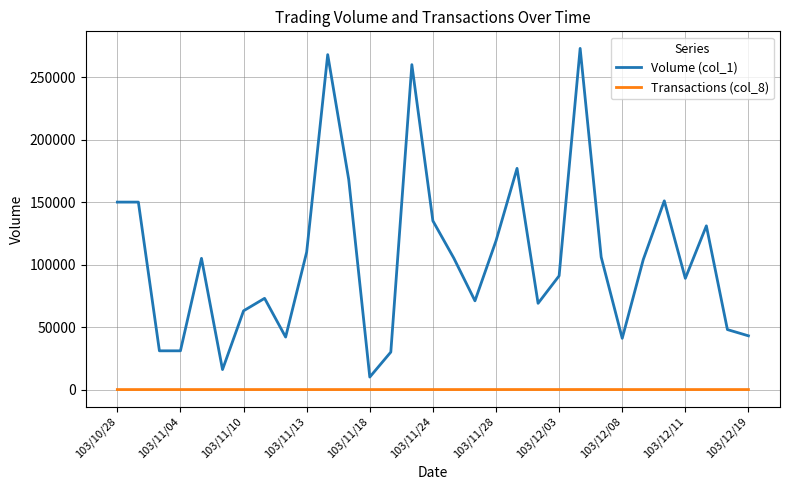

Which series has the largest total across all categories?

Volume (col_1)